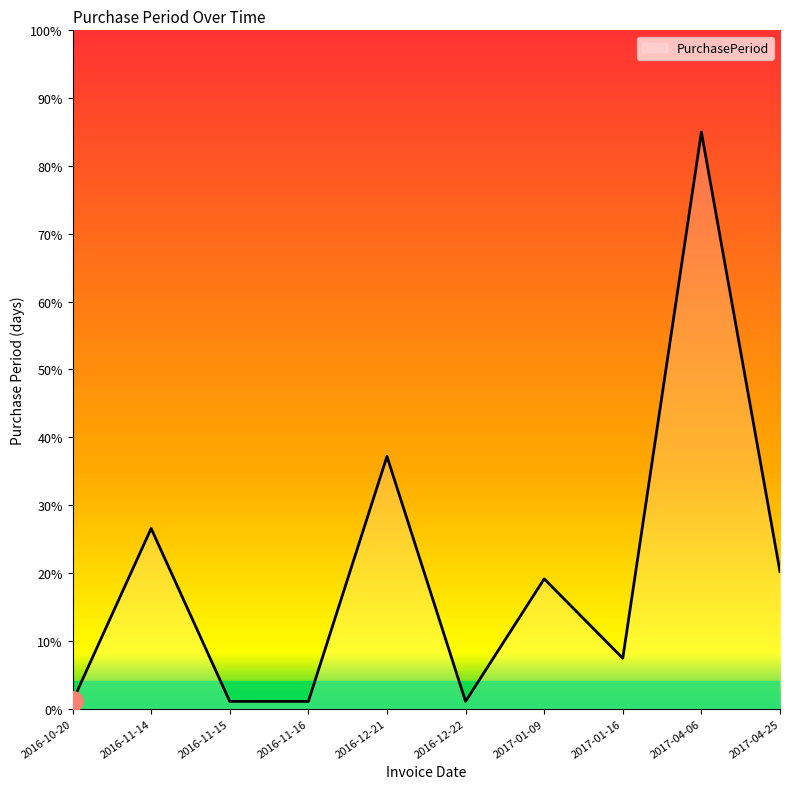

How many series are shown in this chart?

1